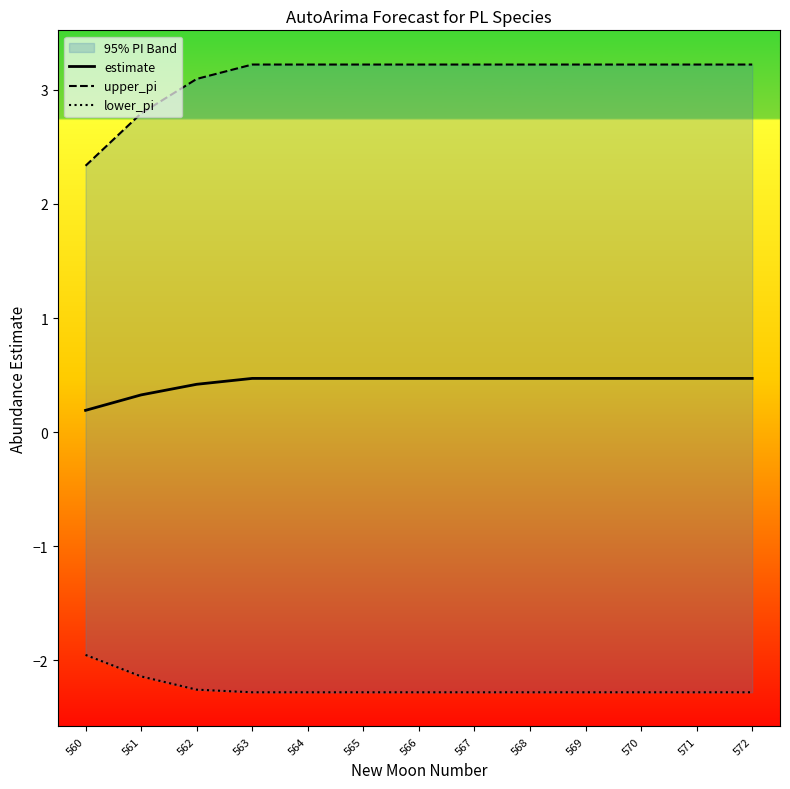

Is it true that estimate equals 0.2 at 568?

False